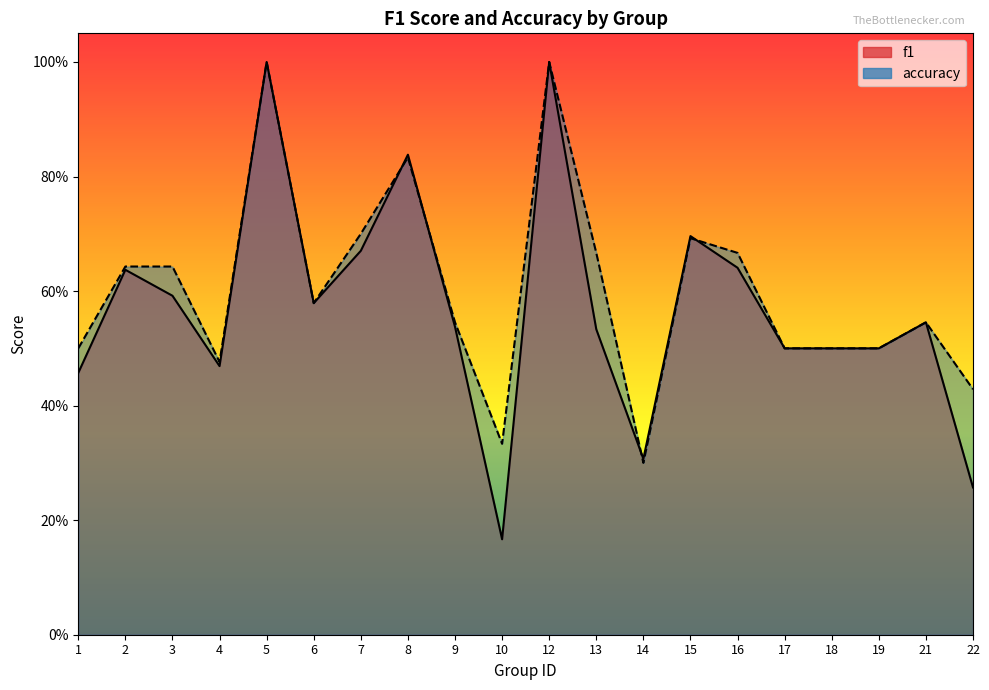

Between 21 and 7, which is larger?

7